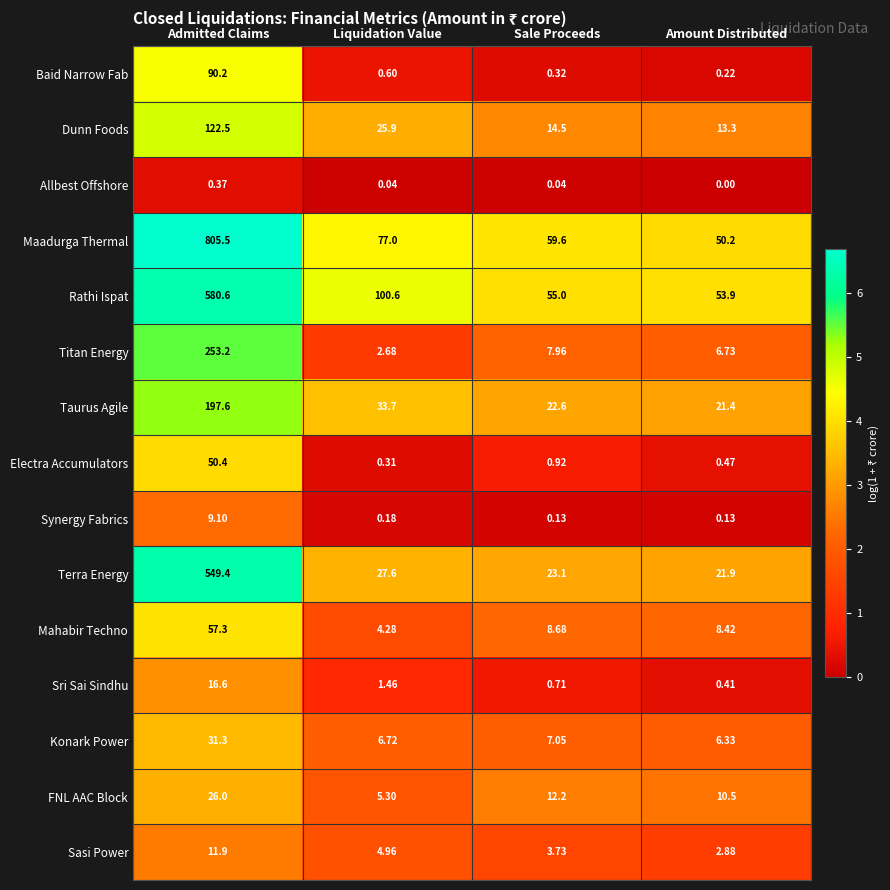

Which category has the highest value in the Titan Energy series?

Admitted Claims